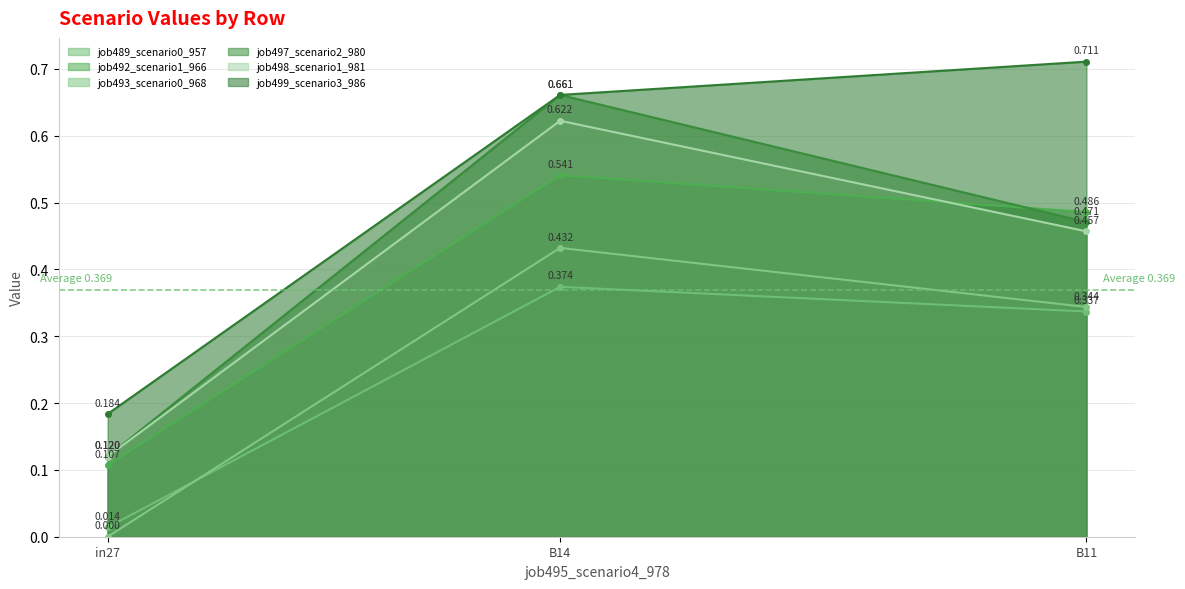

The value of job499_scenario3_986 at B14 is 0.7. True or false?

True